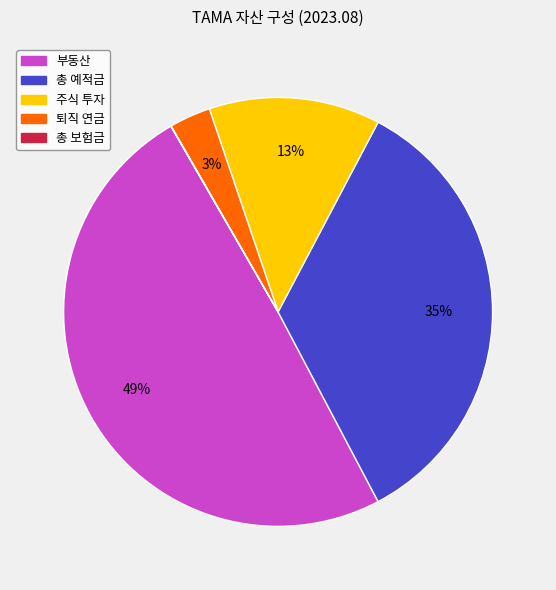

Does 부동산 account for over 50% of the chart?

No